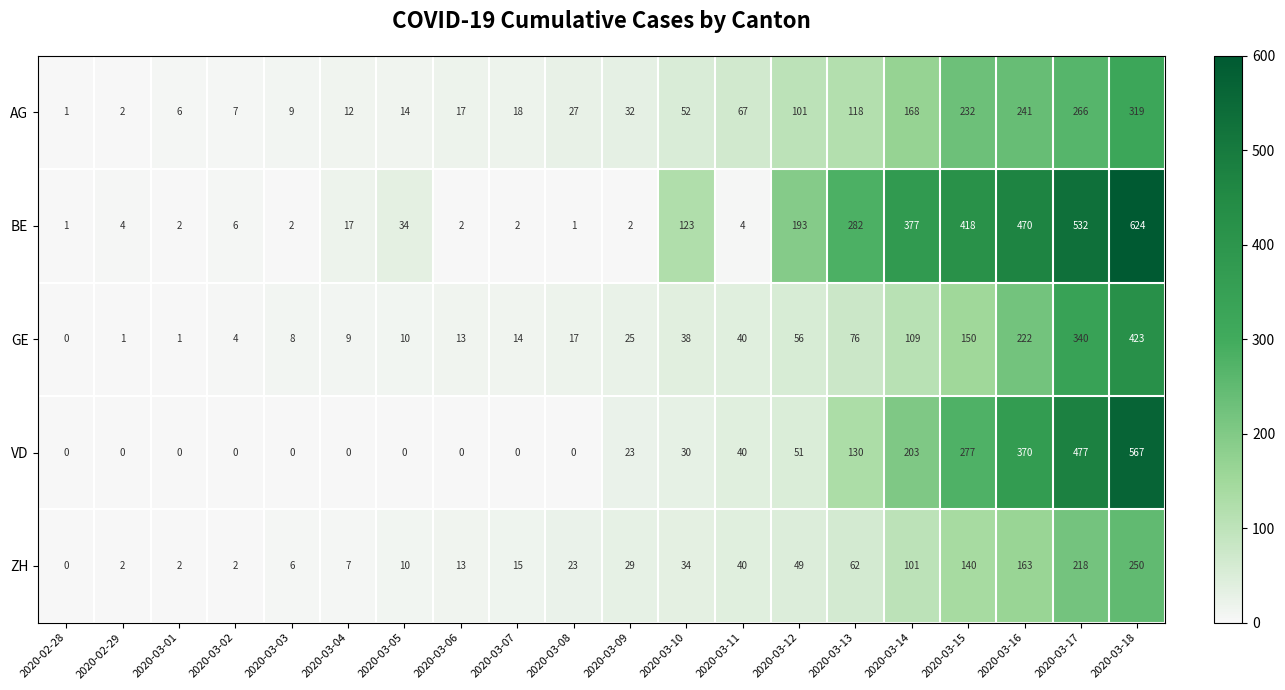

True or false: VD has a value of 277 at 2020-03-15.

True